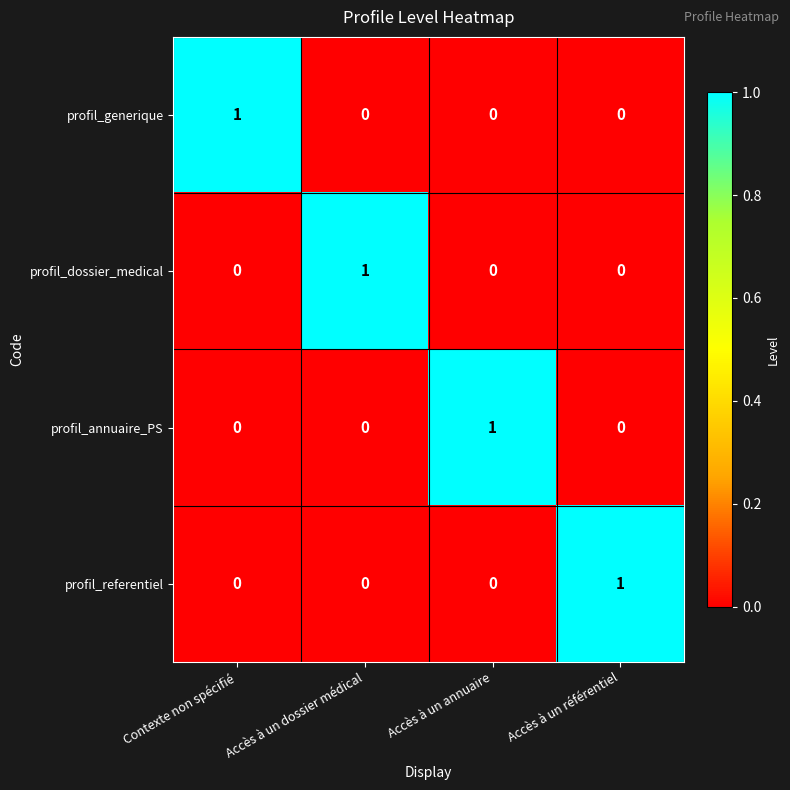

Reading left to right, transcribe all the data shown in this chart.

profil_generique: Contexte non spécifié=1	Accès à un dossier médical=0	Accès à un annuaire=0	Accès à un référentiel=0
profil_dossier_medical: Contexte non spécifié=0	Accès à un dossier médical=1	Accès à un annuaire=0	Accès à un référentiel=0
profil_annuaire_PS: Contexte non spécifié=0	Accès à un dossier médical=0	Accès à un annuaire=1	Accès à un référentiel=0
profil_referentiel: Contexte non spécifié=0	Accès à un dossier médical=0	Accès à un annuaire=0	Accès à un référentiel=1